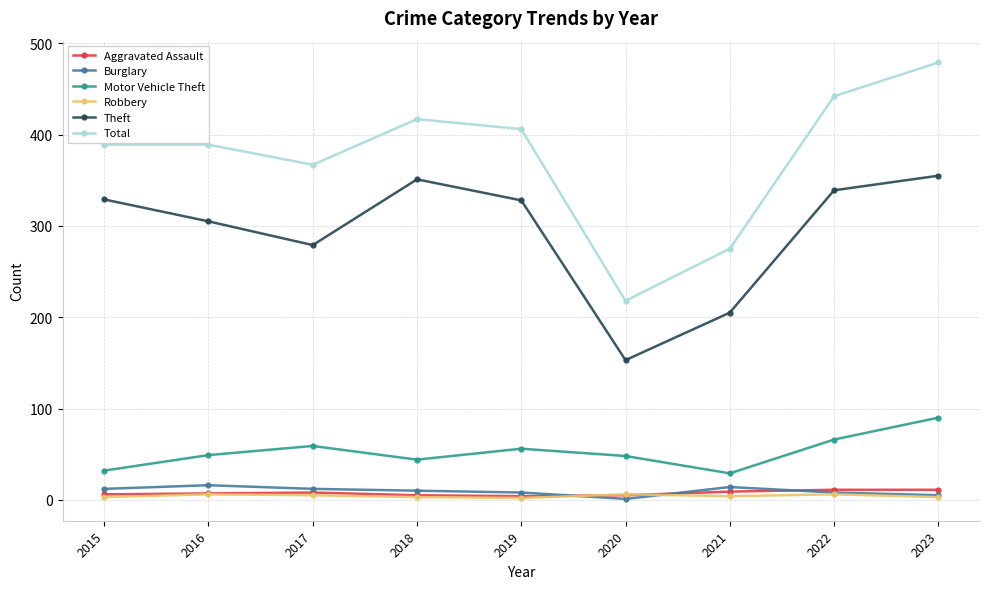

At which category does Motor Vehicle Theft reach its first local valley?

2018